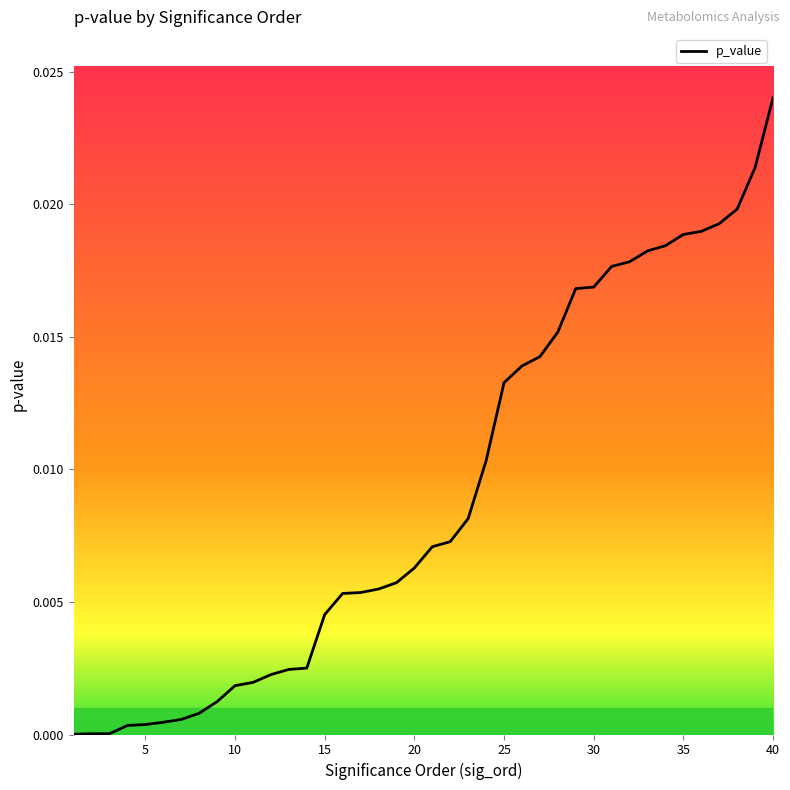

List the labels in order of value, smallest first.

1, 2, 3, 4, 5, 6, 7, 8, 9, 10, 11, 12, 13, 14, 15, 16, 17, 18, 19, 20, 21, 22, 23, 24, 25, 26, 27, 28, 29, 30, 31, 32, 33, 34, 35, 36, 37, 38, 39, 40